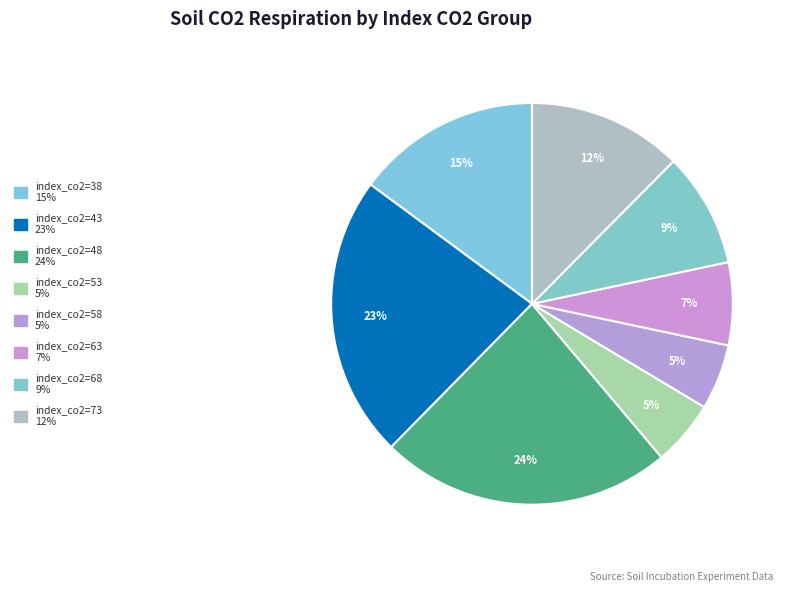

How many segments does this pie chart have?

8